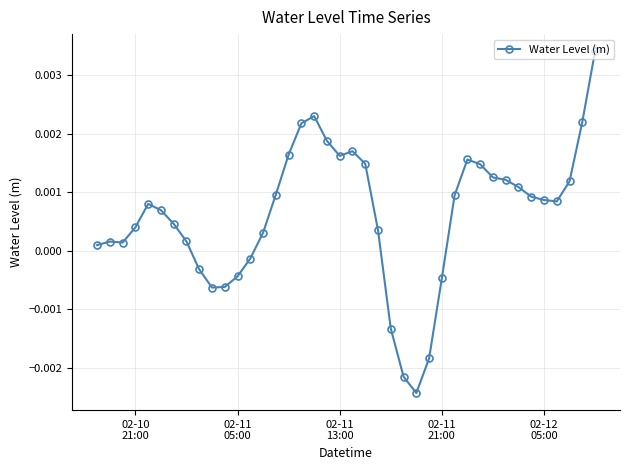

Does the chart have visible grid lines?

Yes